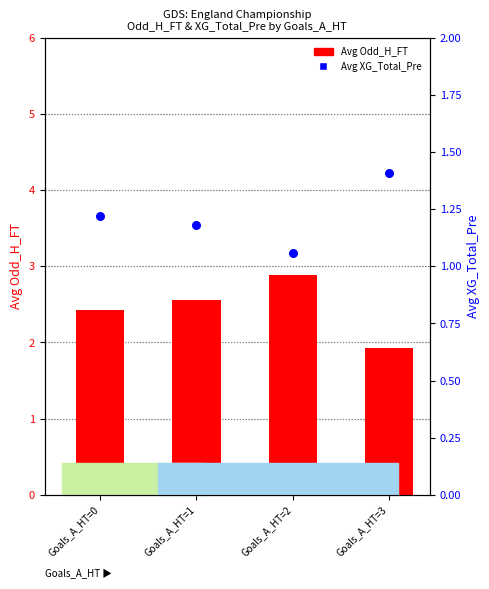

Is the value of Avg XG_Total_Pre at Goals_A_HT=2 greater than the value of Avg Odd_H_FT at Goals_A_HT=0?

No